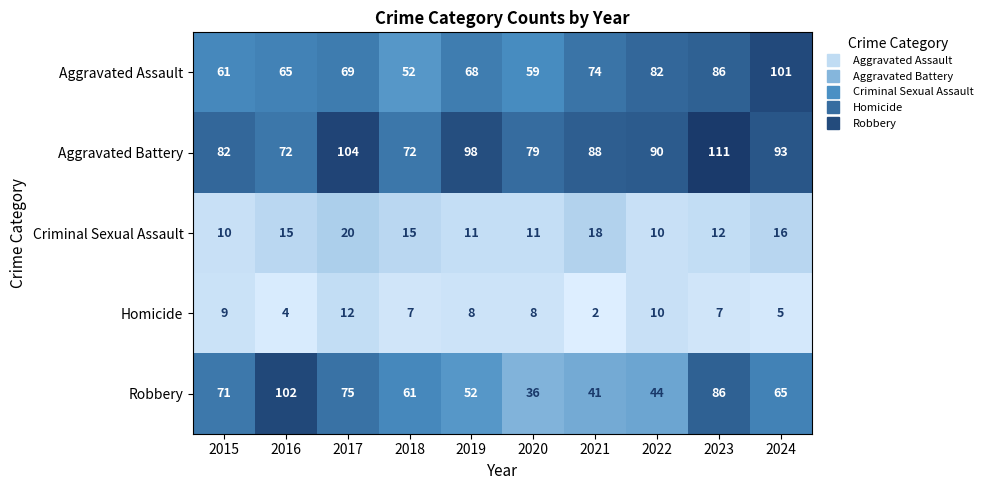

Read the Aggravated Assault value at 2024.

101